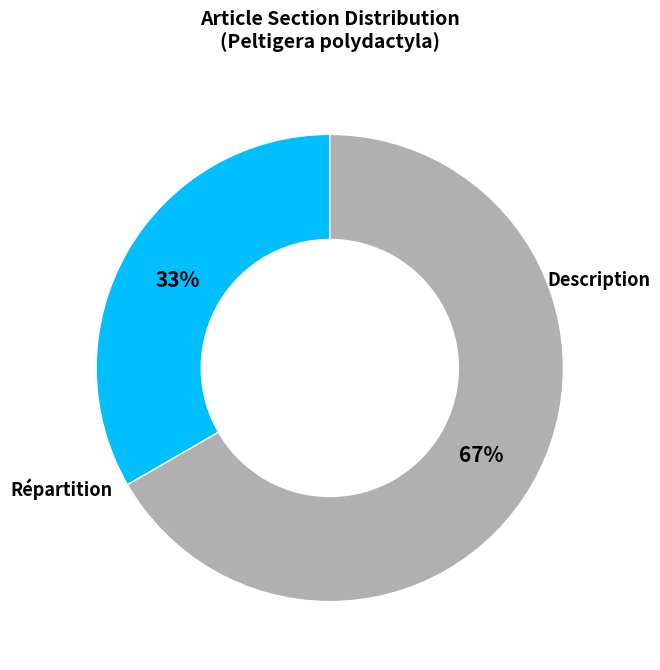

Count the number of slices in the pie.

2